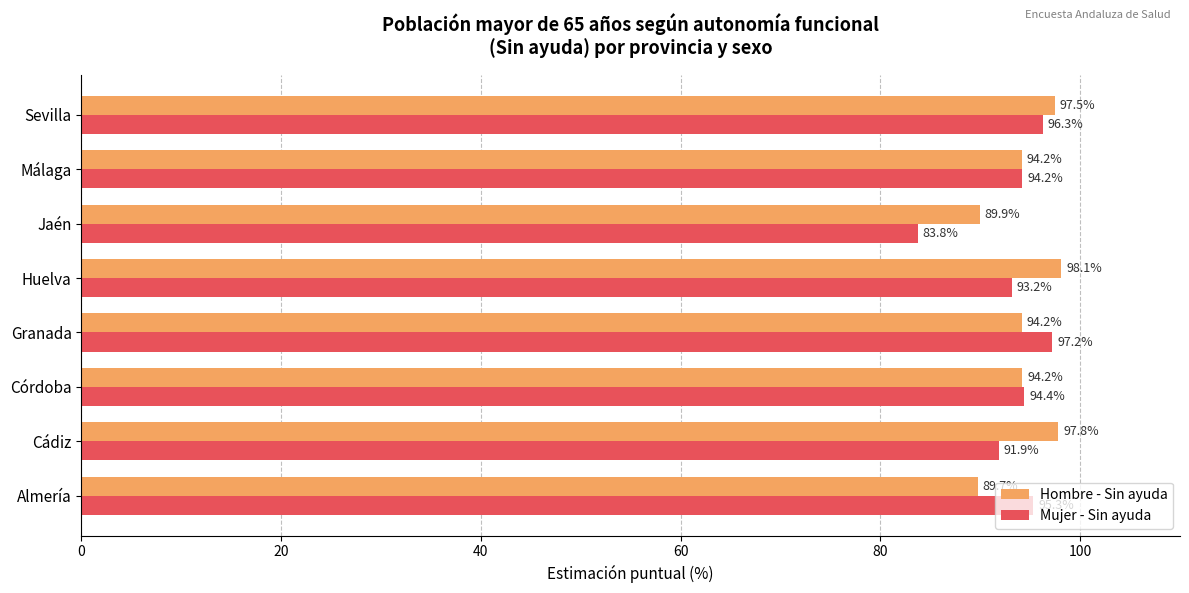

Is the value of Mujer - Sin ayuda at Huelva greater than the value of Hombre - Sin ayuda at Huelva?

No